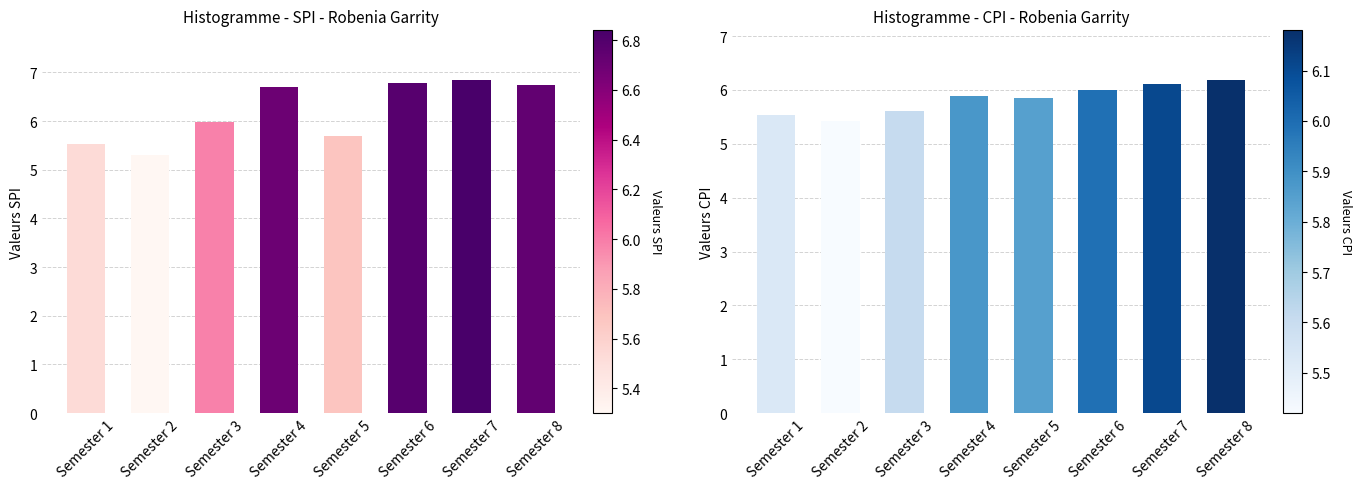

How many bars are there in each group?

2